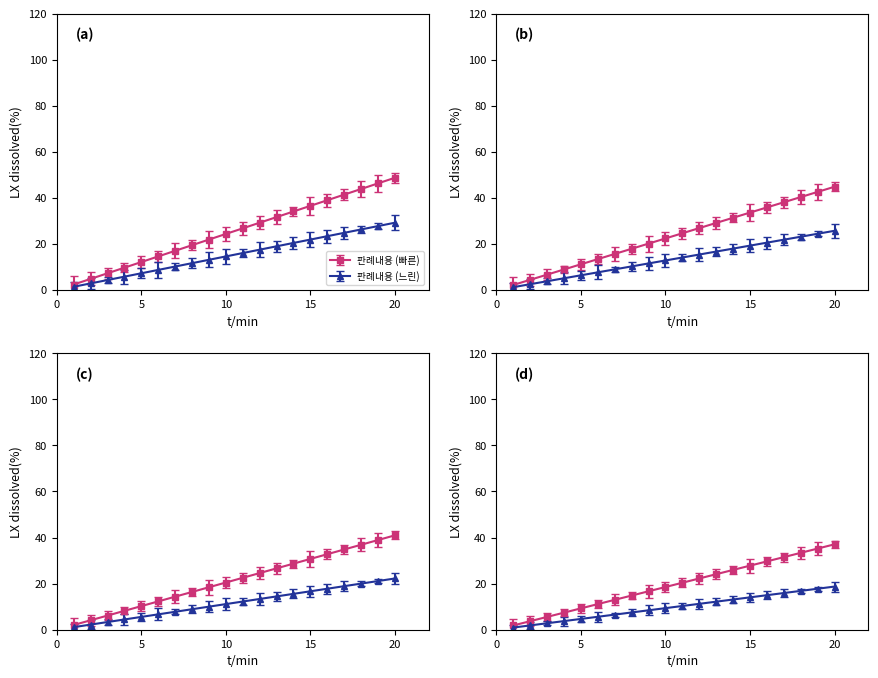

Rank the categories by value from lowest to highest.

1, 2, 3, 4, 5, 6, 7, 8, 9, 10, 11, 12, 13, 14, 15, 16, 17, 18, 19, 20